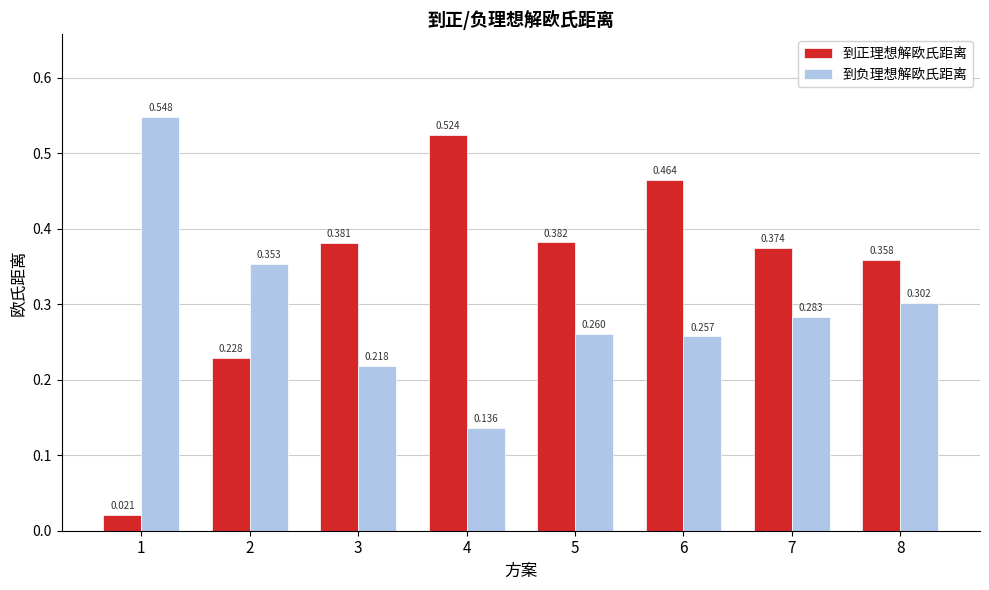

List the series in order of their overall mean, lowest first.

到负理想解欧氏距离, 到正理想解欧氏距离